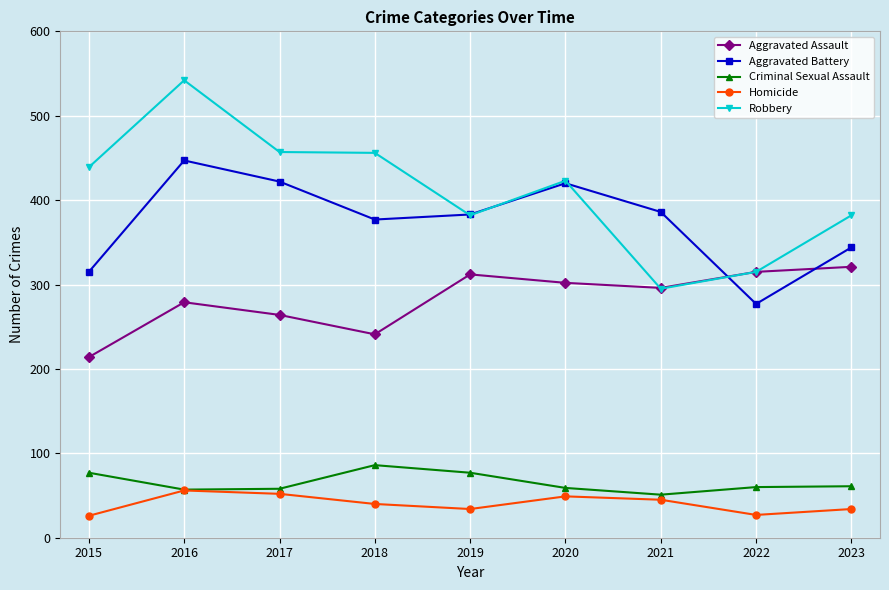

What is the average value of the Aggravated Battery series?

375